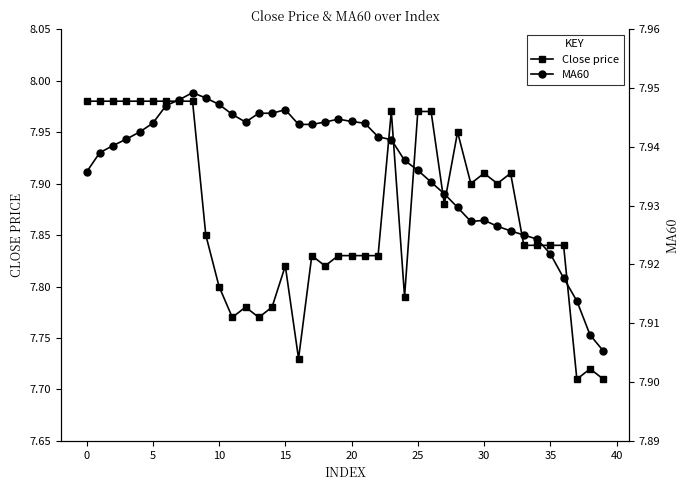

After their last crossing, which series has the higher values: Close price or MA60?

MA60